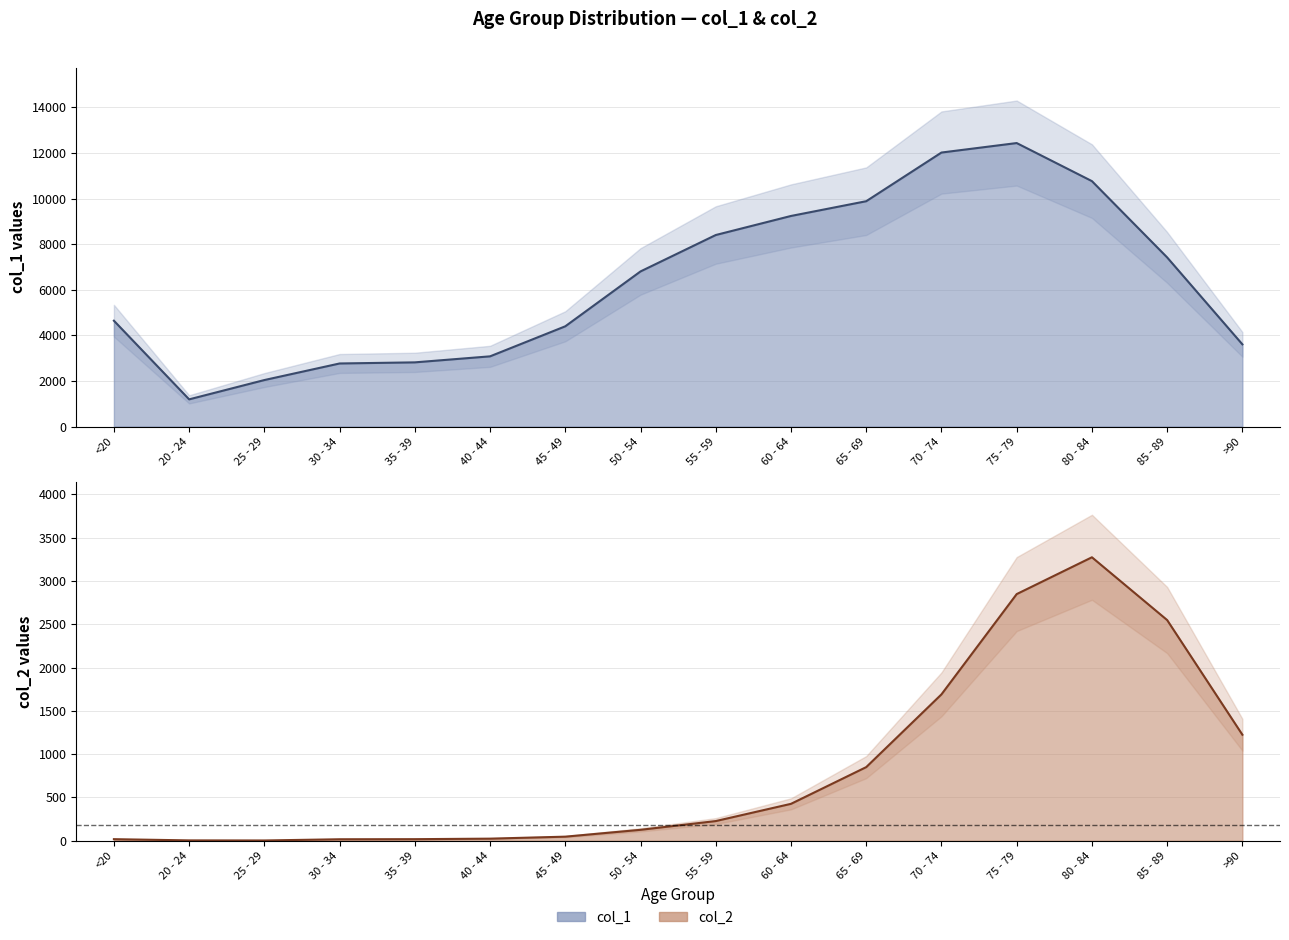

Rank the series at 35 - 39 from lowest to highest value.

col_2, col_1